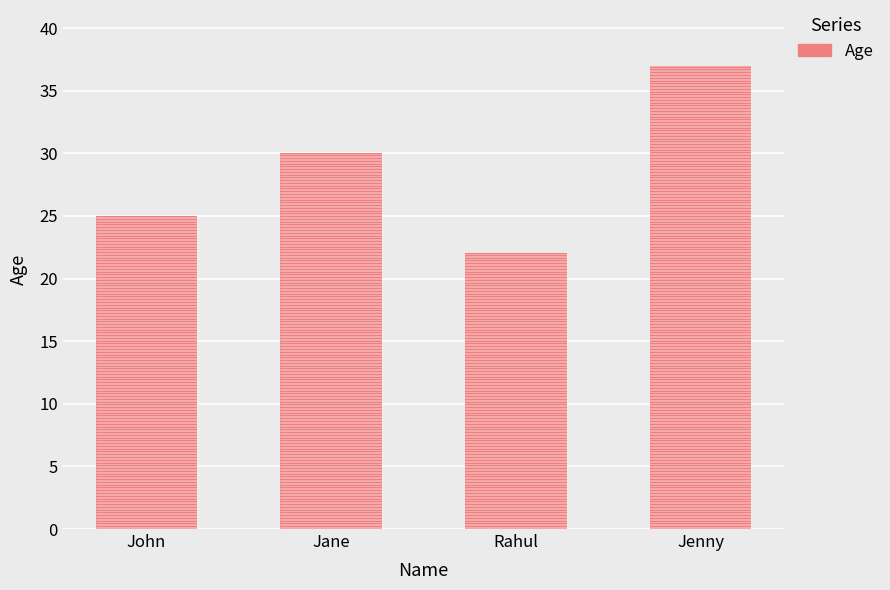

What is the maximum value shown in the chart?

37